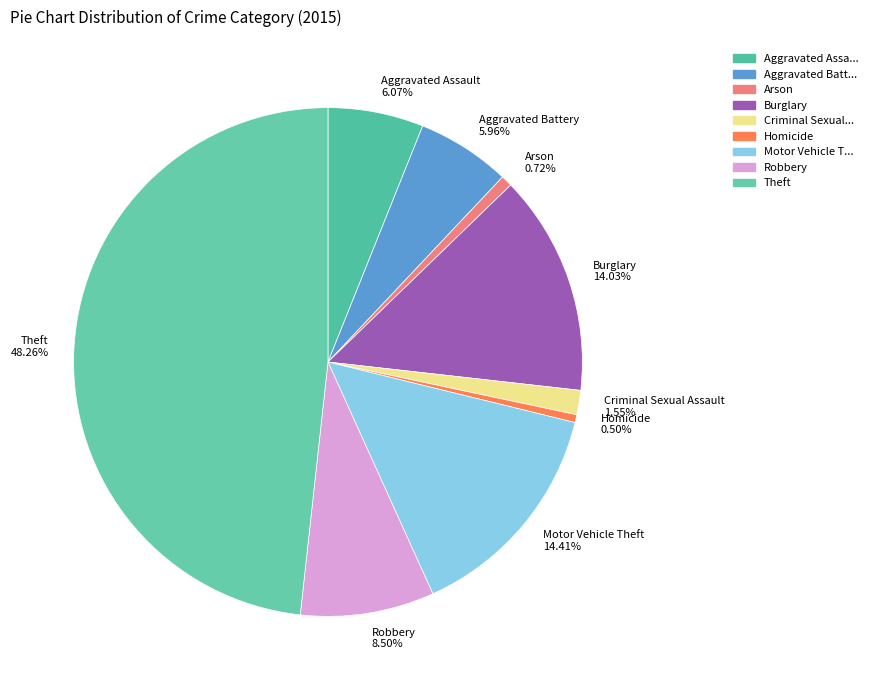

Which slice is the largest?

Theft